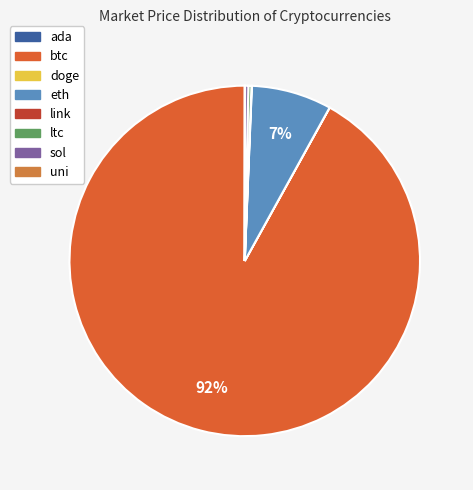

Does btc represent more than half of the total?

Yes